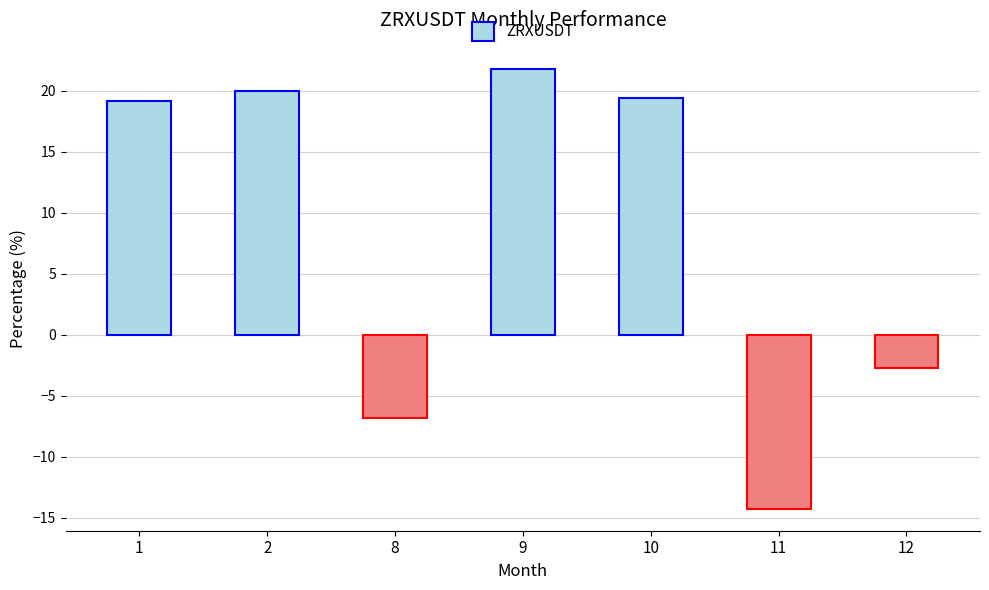

How many values exceed 19?

4